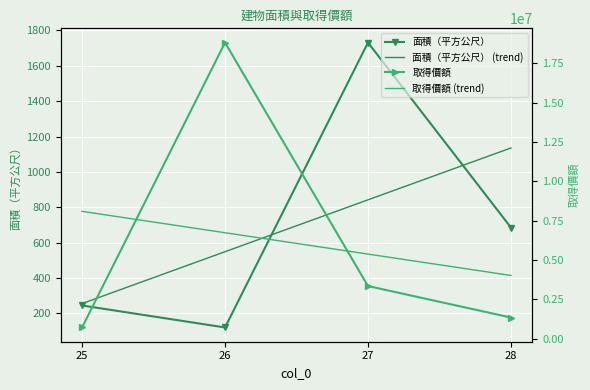

What is the minimum value for 取得價額 (trend)?

4018368.0